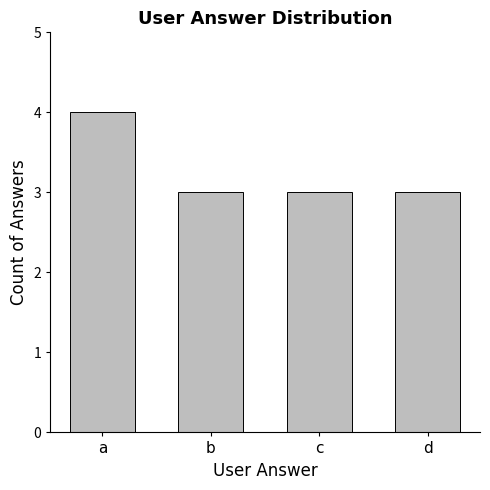

What is the smallest value displayed?

3